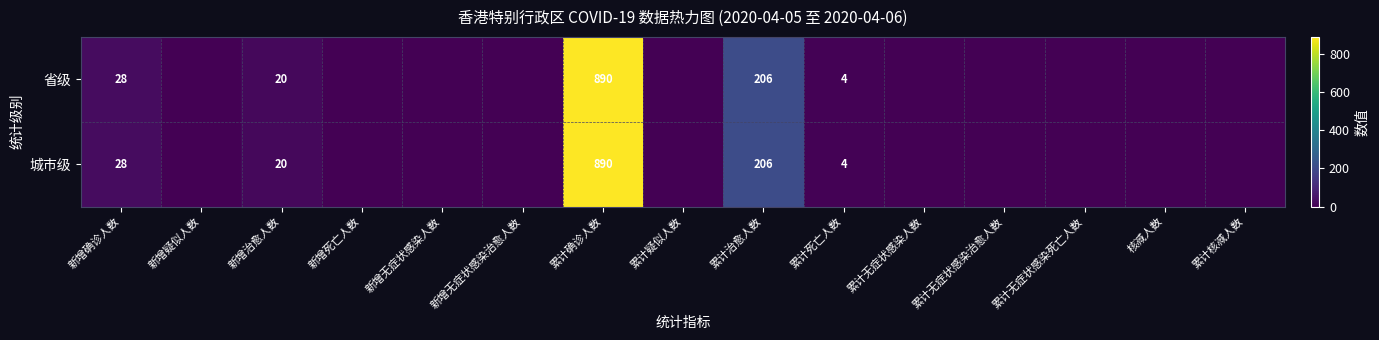

Is it true that 城市级 equals 13 at 新增确诊人数?

False